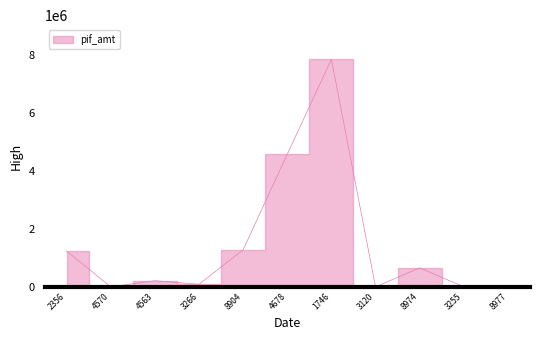

How many distinct data groups are displayed?

1